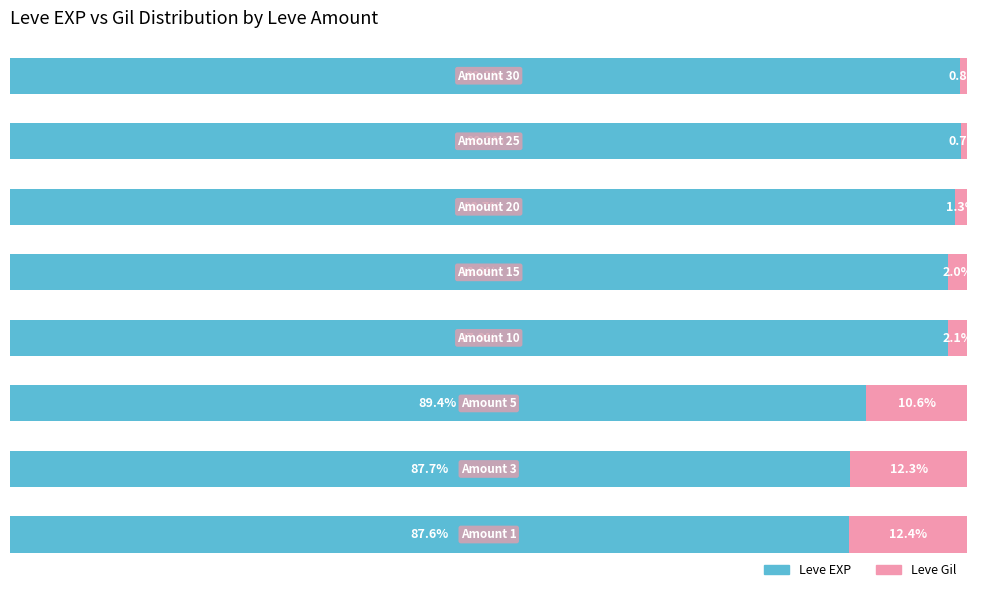

Reading right to left, extract all data points from this chart.

Leve EXP: 7=99.2	6=99.3	5=98.7	4=98.0	3=97.9	2=89.4	1=87.7	0=87.6
Leve Gil: 7=0.8	6=0.7	5=1.3	4=2.0	3=2.1	2=10.6	1=12.3	0=12.4